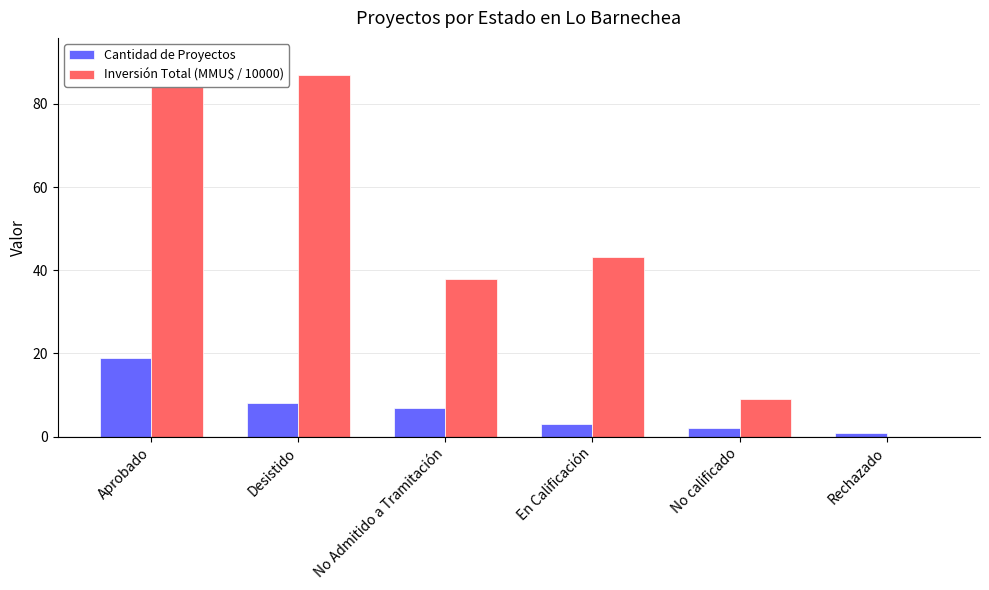

What is the difference between the maximum and minimum values in the Cantidad de Proyectos series?

18.0